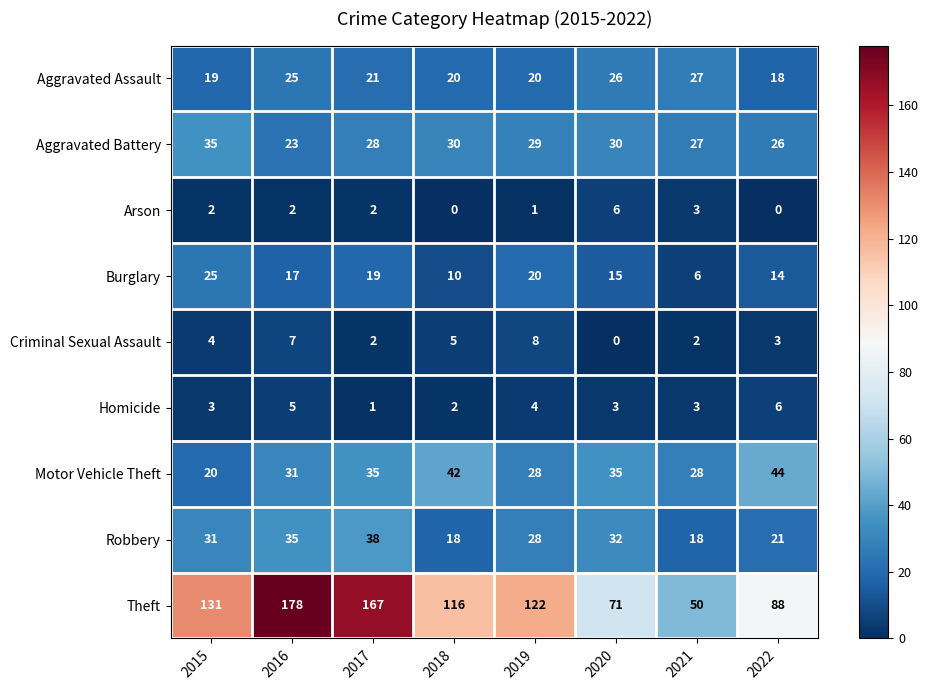

At 2016, list the series in order from largest to smallest.

Theft, Robbery, Motor Vehicle Theft, Aggravated Assault, Aggravated Battery, Burglary, Criminal Sexual Assault, Homicide, Arson